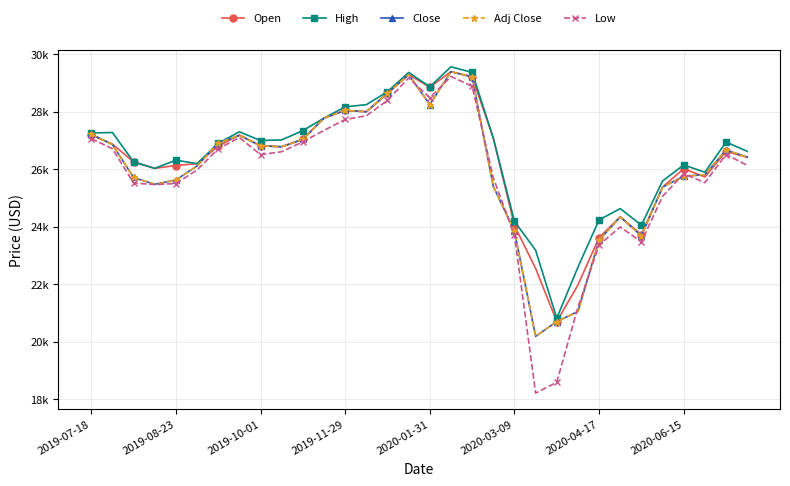

What is the difference between the maximum and minimum values in the Close series?

9209.6